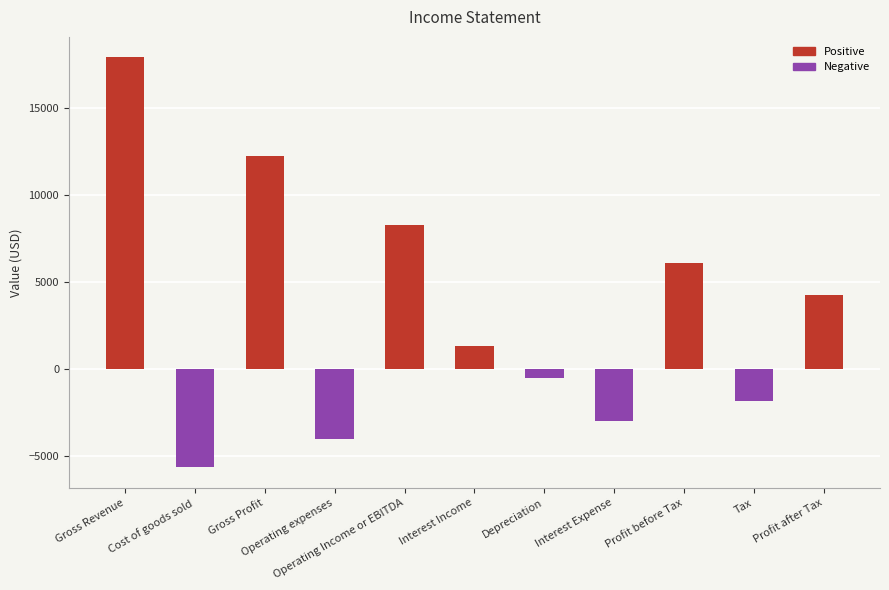

How many data points does each series have?

11